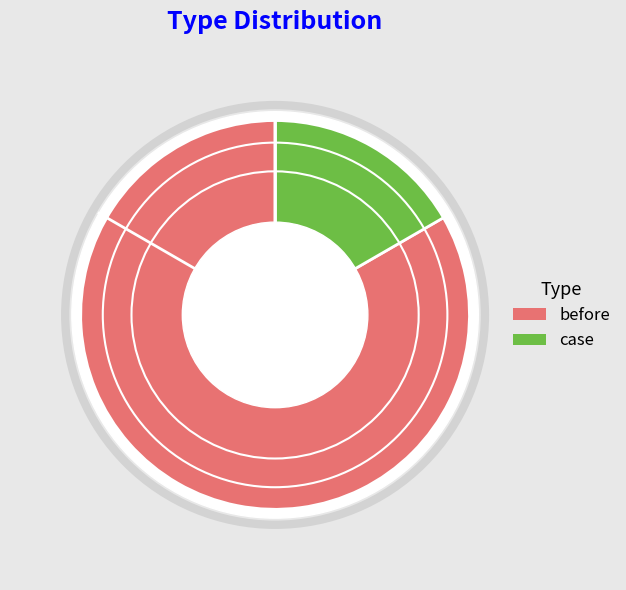

Approximately how many times larger is the value at case compared to before?

0.2